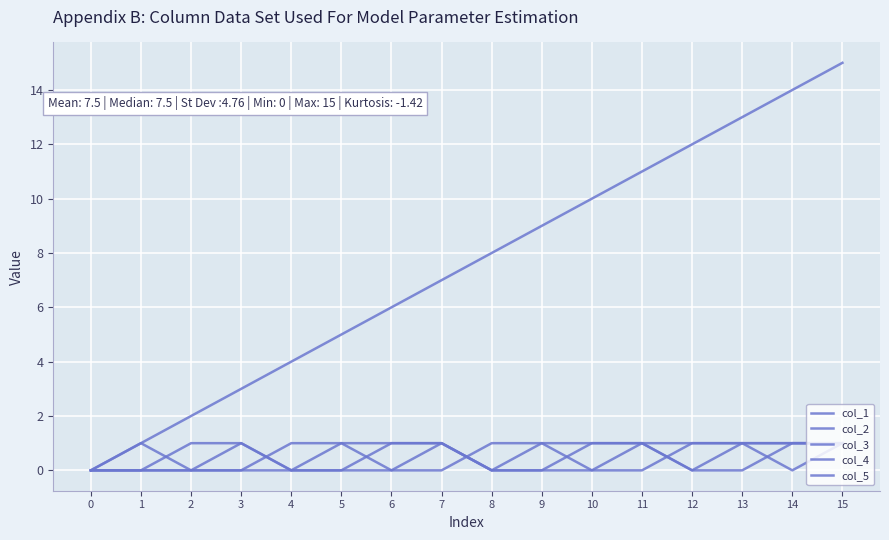

At how many categories does at least one series exceed 9?

6